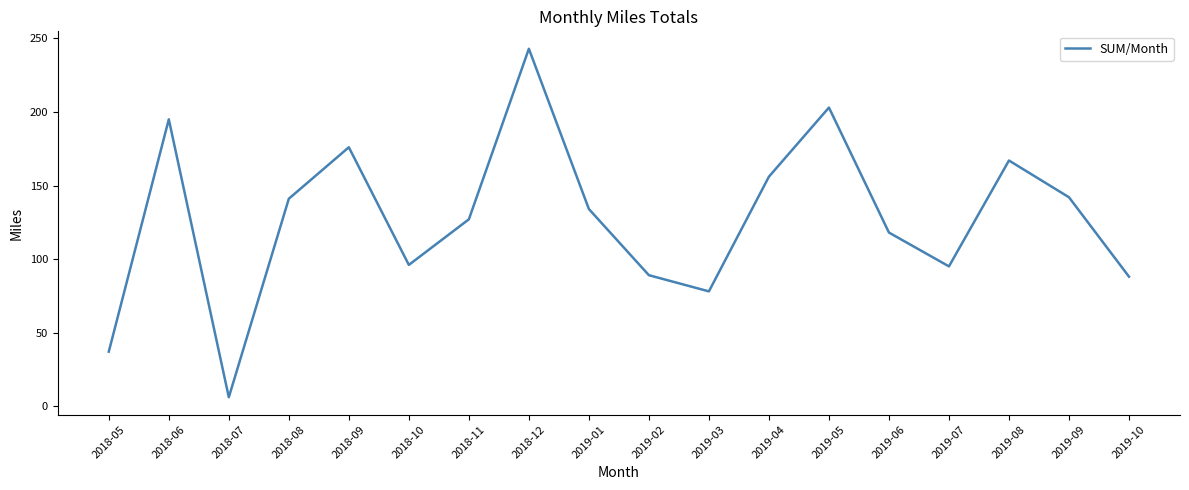

What position from the left is 2019-08?

16